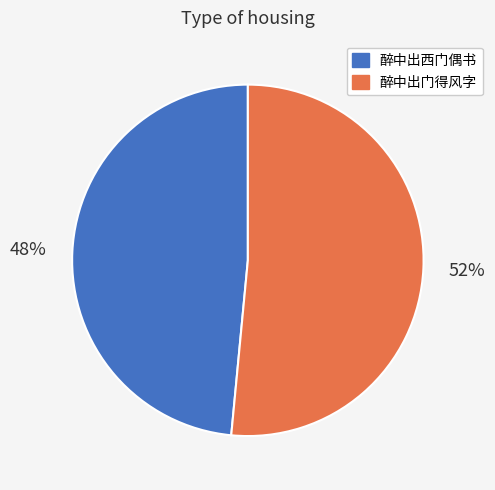

Which slice is the largest?

醉中出门得风字